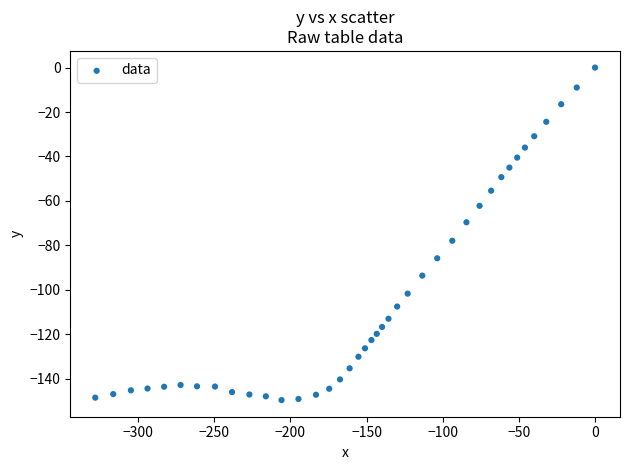

What is the range of Y values (max minus min)?

149.6